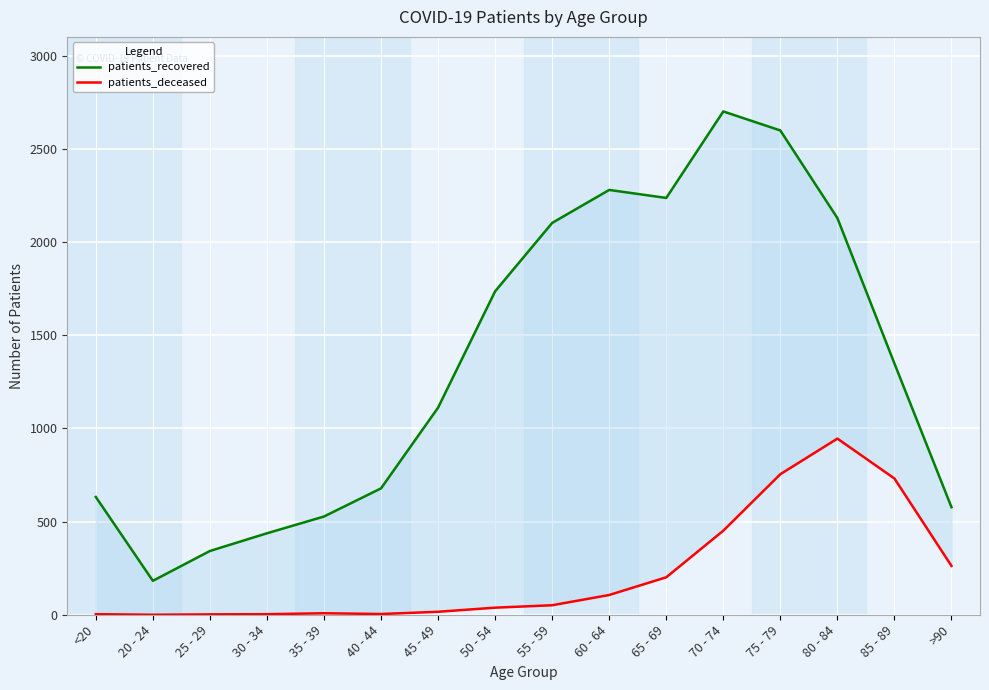

True or false: patients_recovered and patients_deceased intersect in this chart.

False